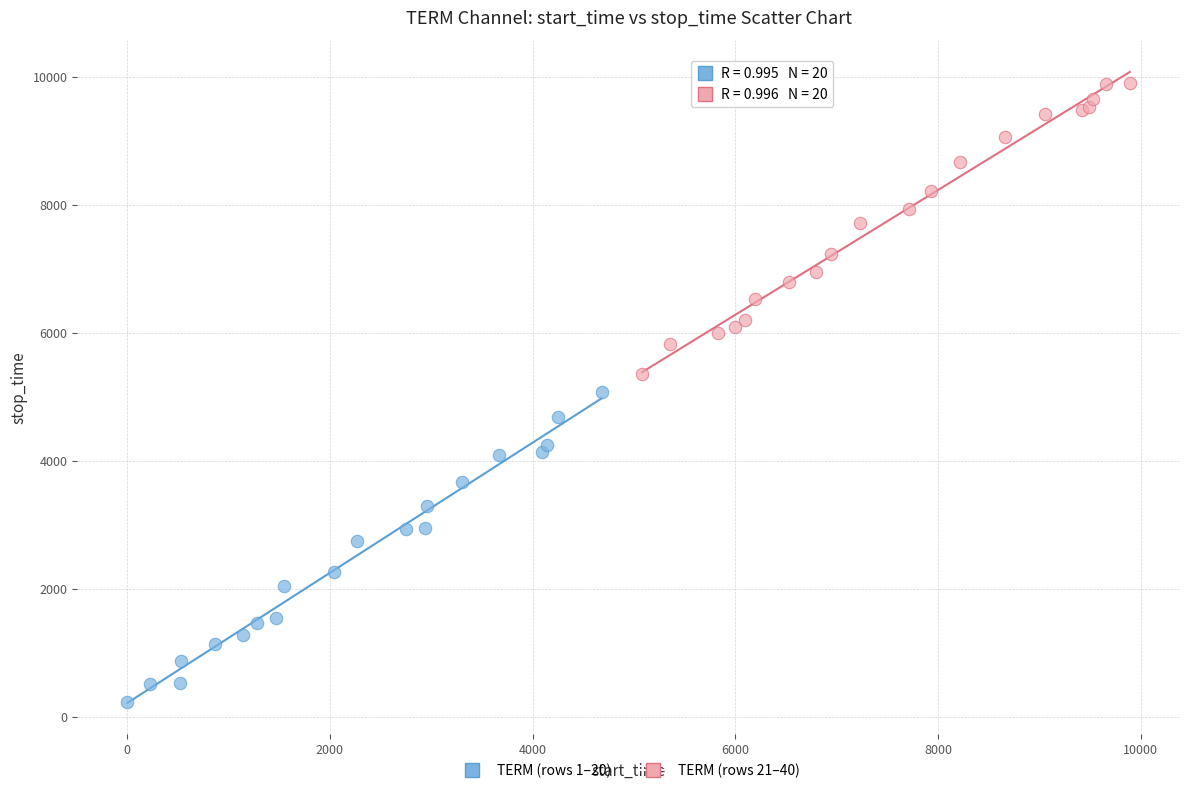

Which series has the widest spread of Y values?

TERM (rows 1–20)